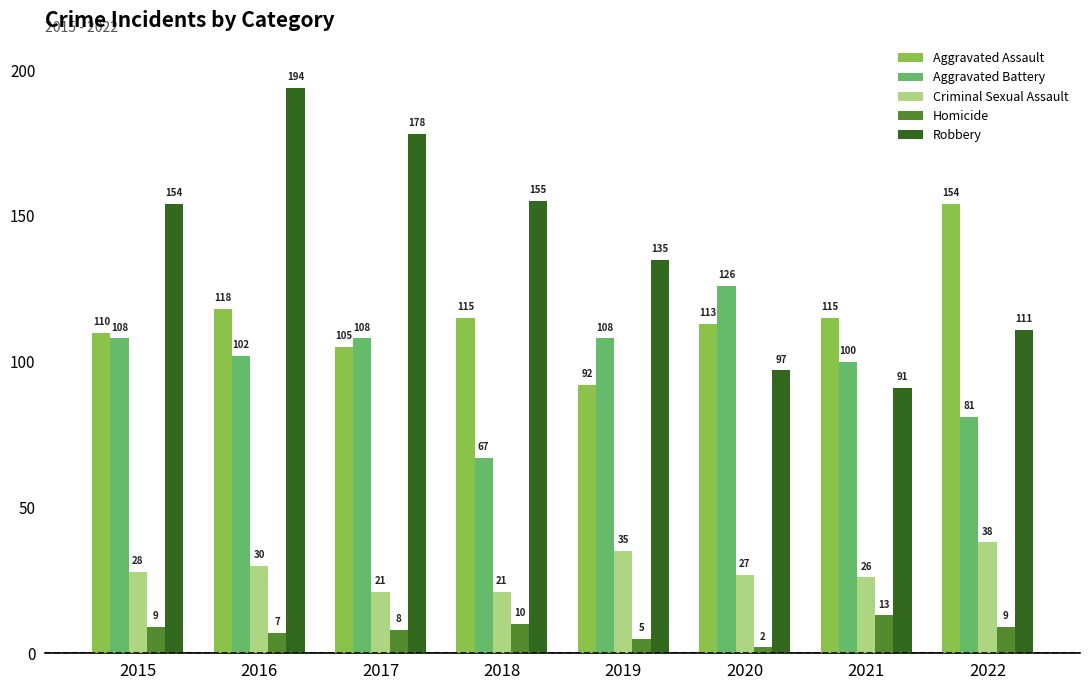

Rank the series at 2016 from highest to lowest value.

Robbery, Aggravated Assault, Aggravated Battery, Criminal Sexual Assault, Homicide